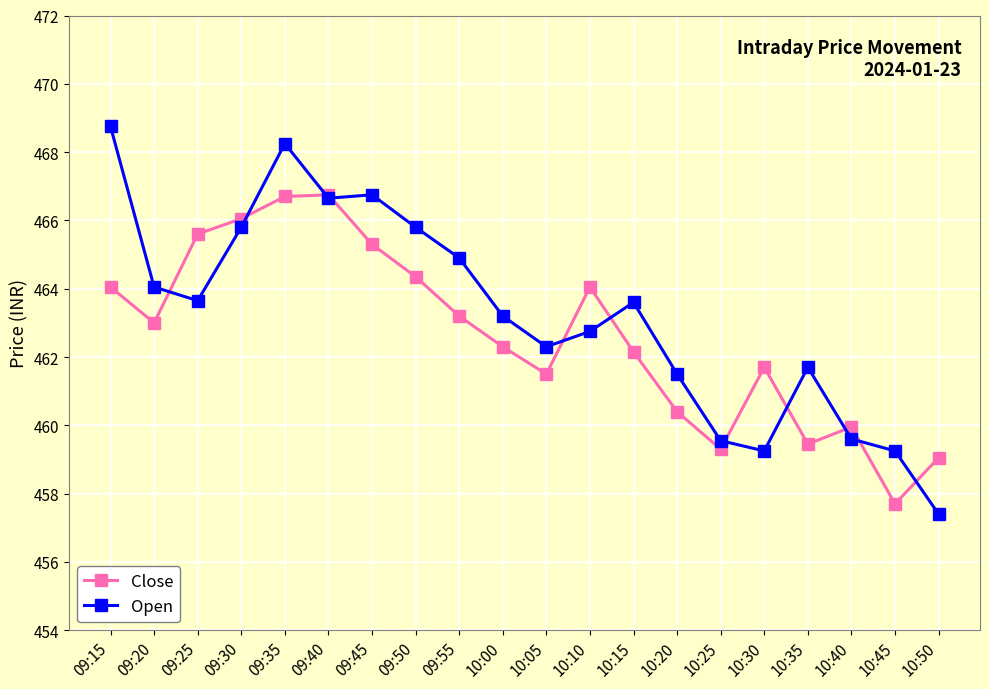

Which series has the widest spread of values?

Open